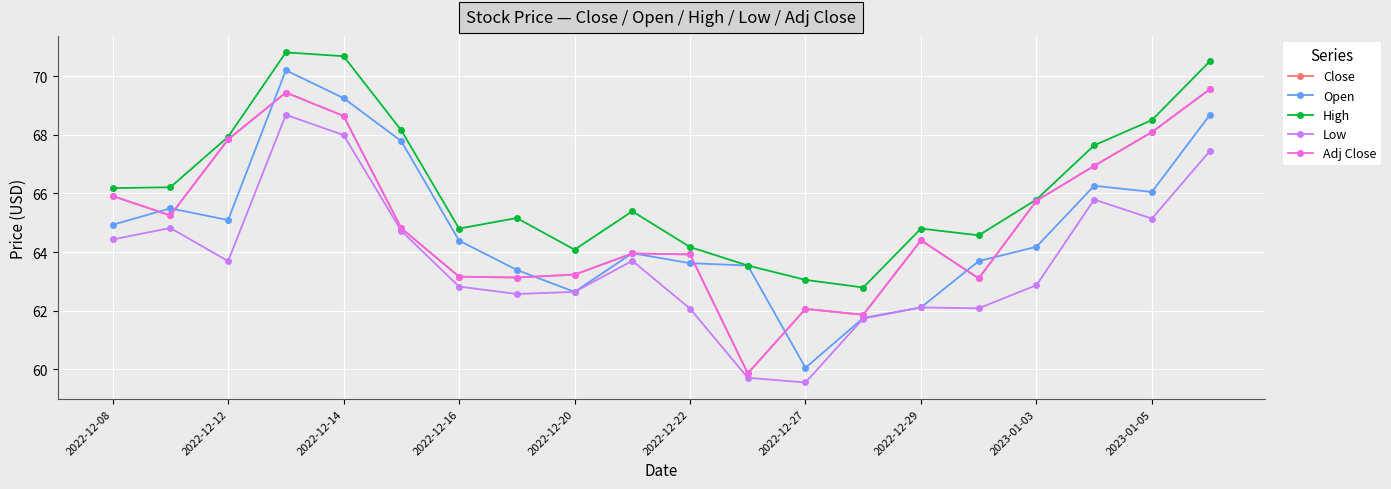

List the labels in order of Low value, smallest first.

12, 11, 13, 10, 15, 14, 2022-12-29, 2023-01-03, 2022-12-27, 16, 2022-12-14, 2023-01-05, 2022-12-08, 2022-12-22, 2022-12-12, 18, 17, 19, 2022-12-20, 2022-12-16